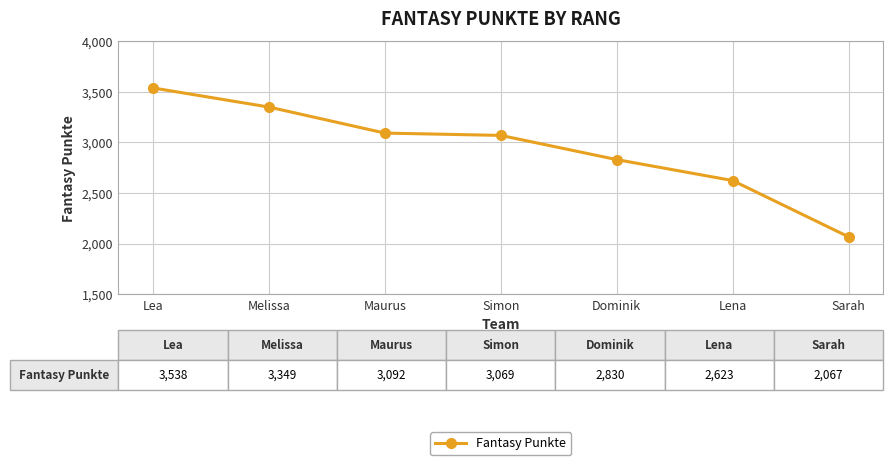

What is the change in value from Melissa to Simon?

-280